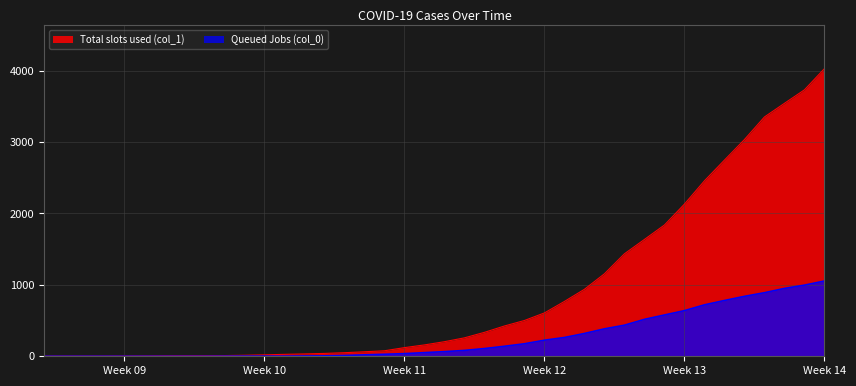

Is it true that Total slots used (col_1) equals 142 at 2020-03-19?

False